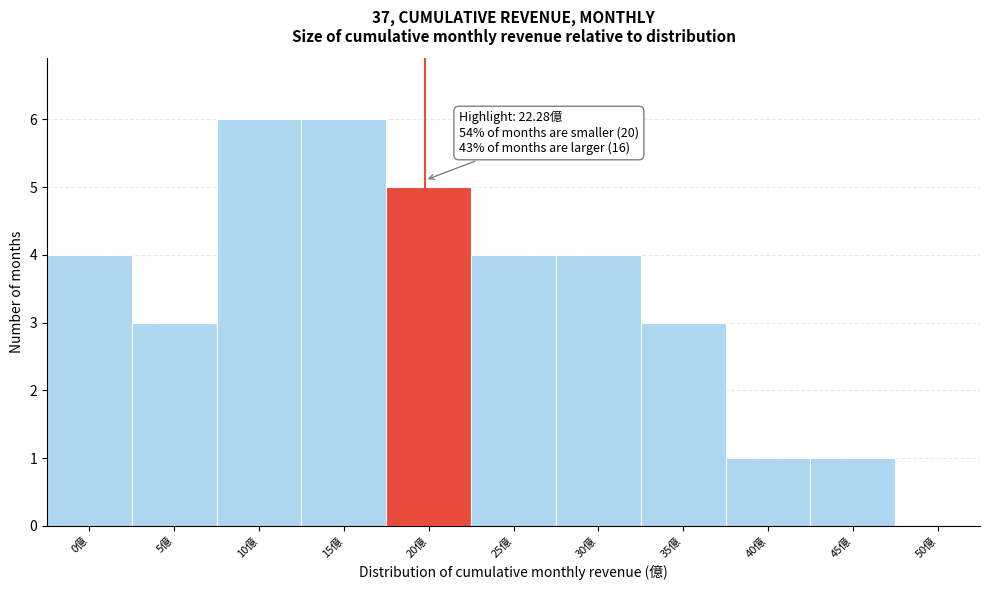

Reading left to right, list all the values displayed in this chart.

0億=4	5億=3	10億=6	15億=6	20億=5	25億=4	30億=4	35億=3	40億=1	45億=1	50億=0